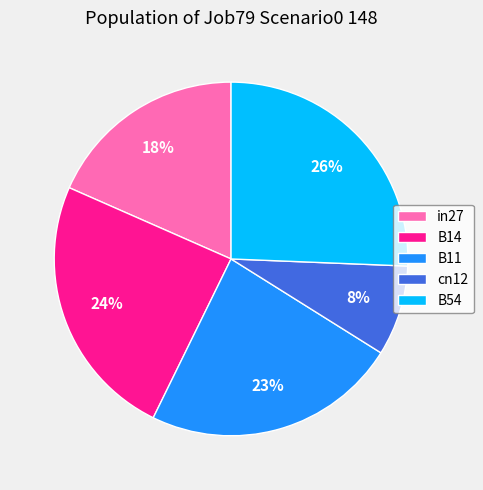

What is the largest slice in the pie chart?

B54